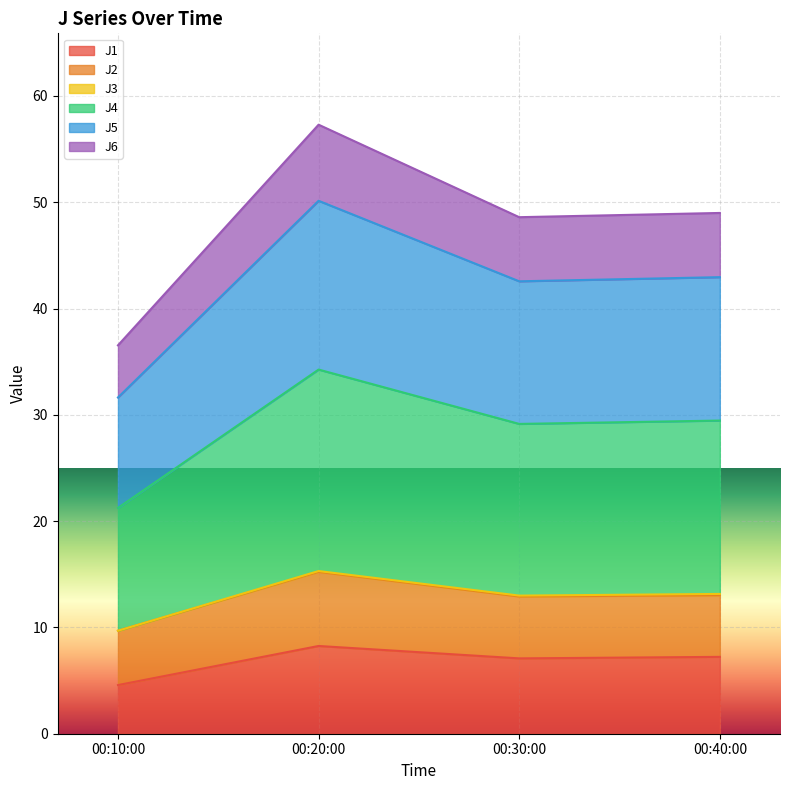

What is the total value across all series at 00:10:00?

36.5